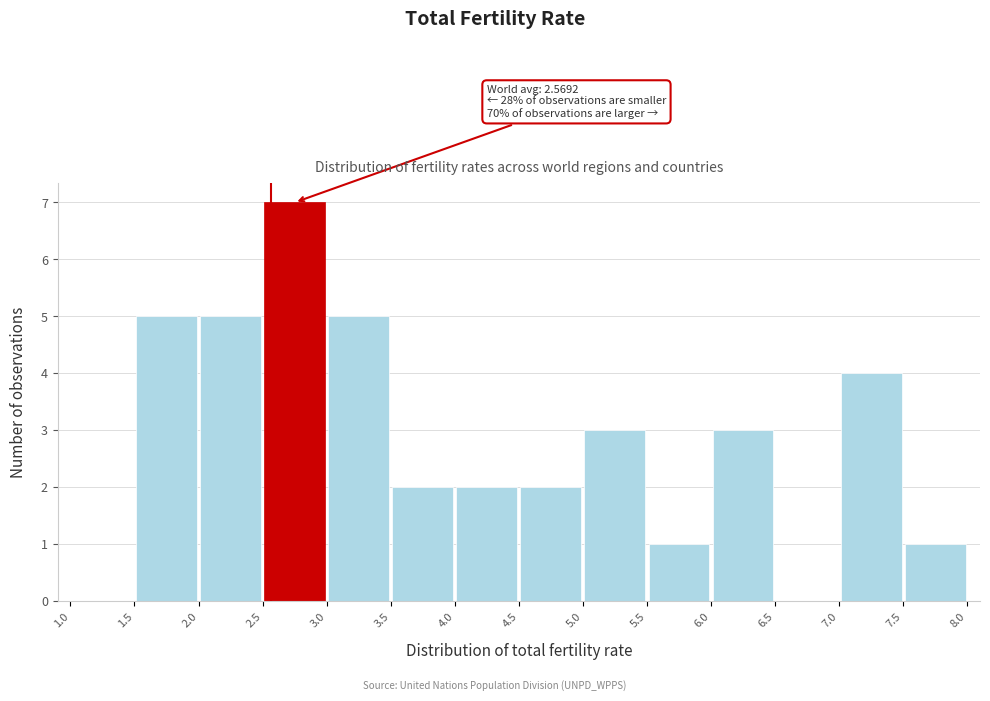

Which range on the x-axis has the tallest bar?

2.5 to 3.0